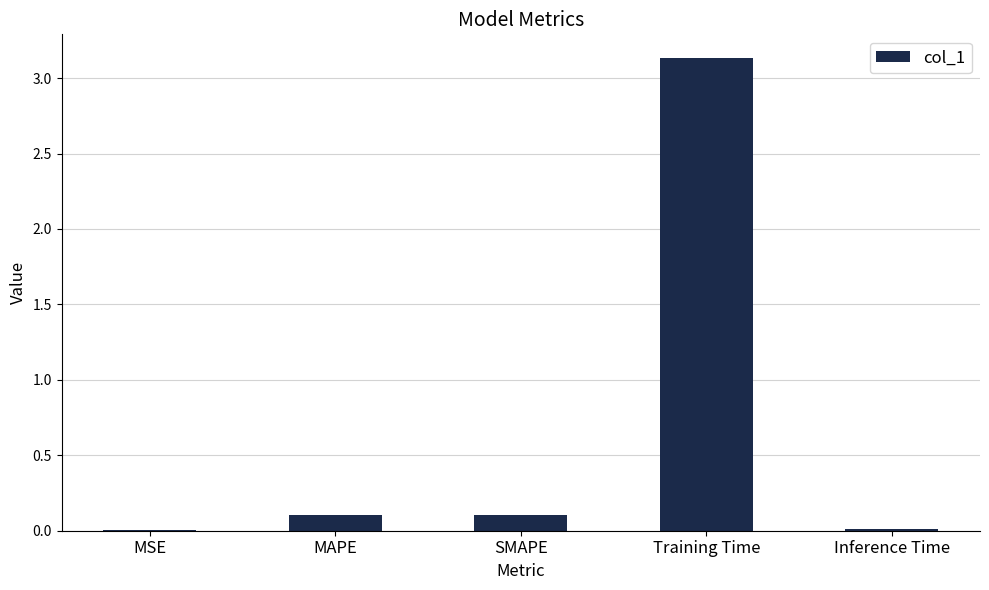

Which label corresponds to the largest value in the chart?

Training Time